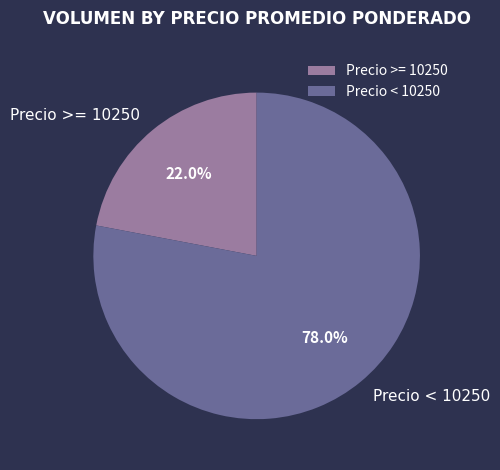

Approximately how many times larger is the value at Precio >= 10250 compared to Precio < 10250?

0.3